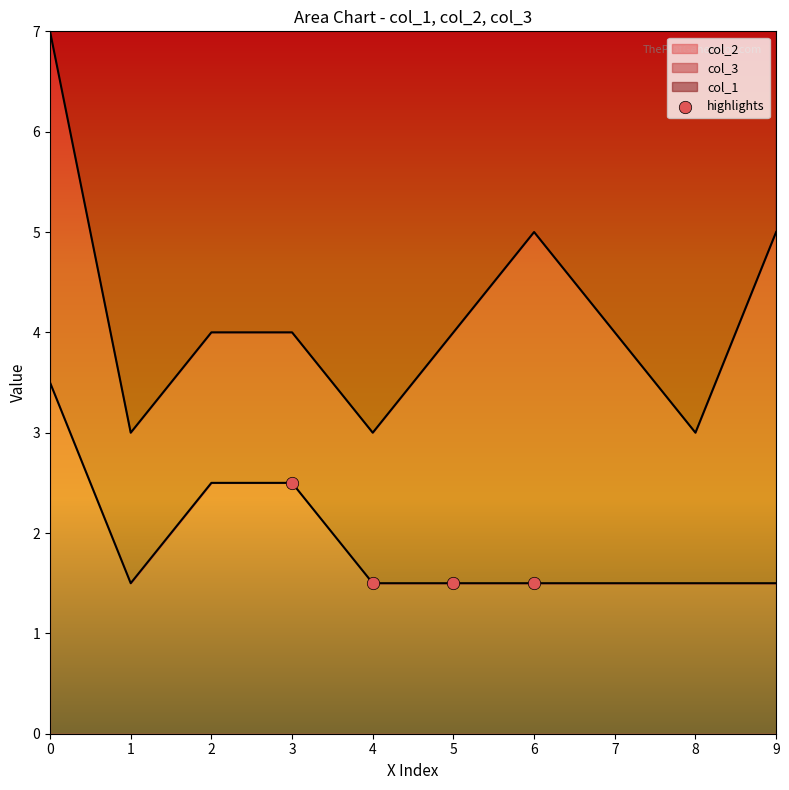

The value of col_2 at 6 is 0.7. True or false?

False